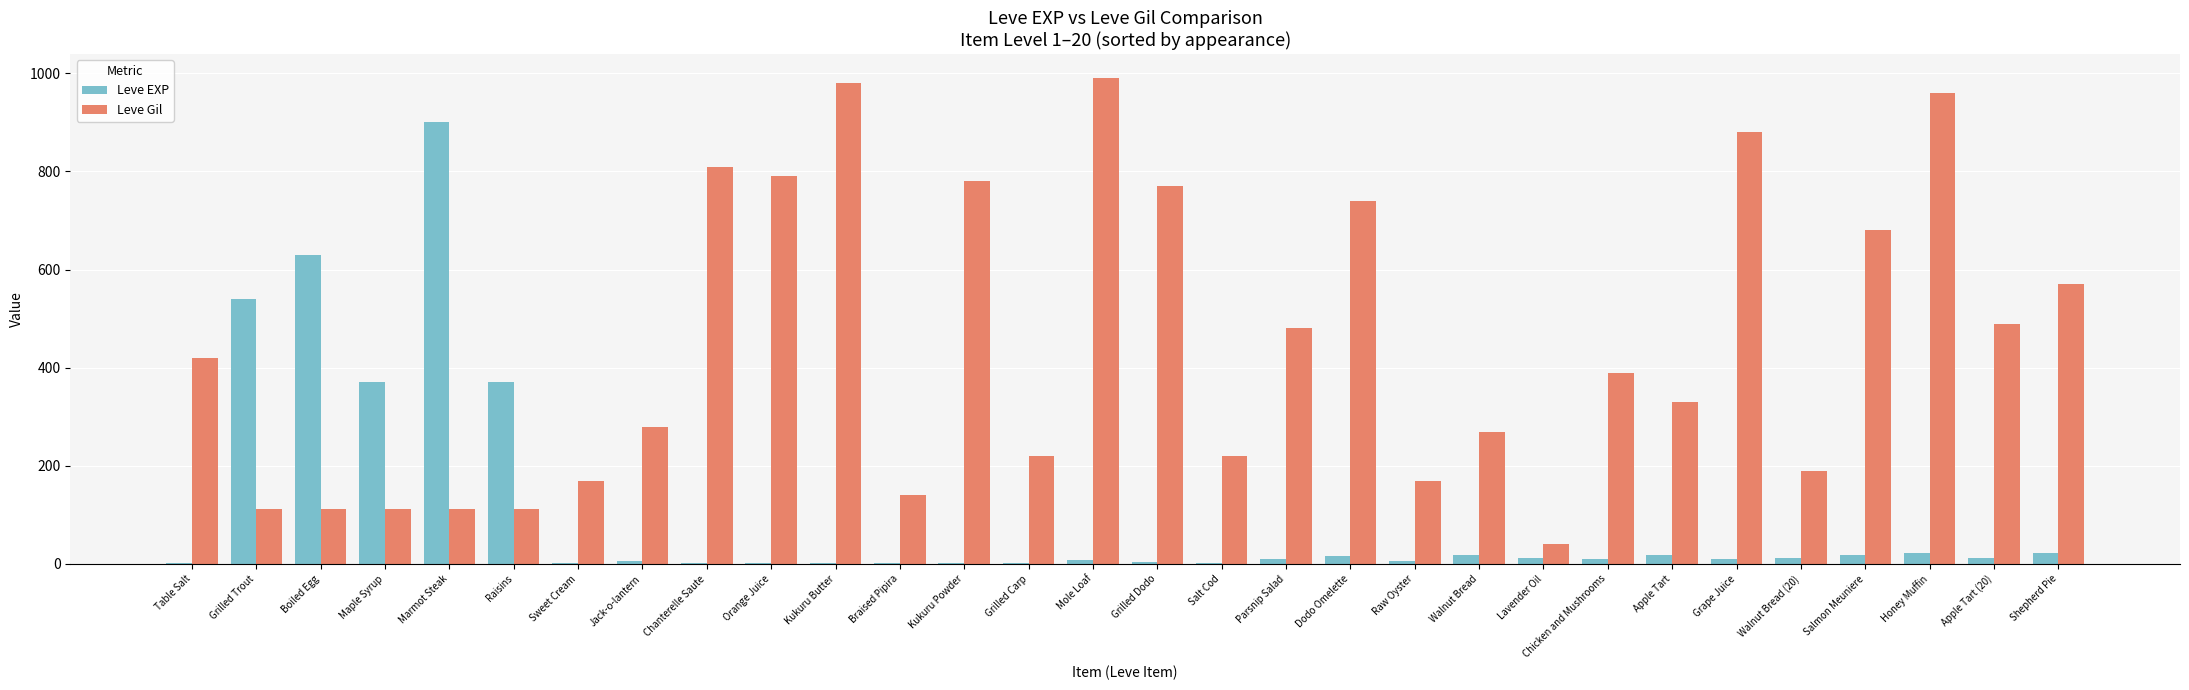

Which series changed the most between Grilled Trout and Lavender Oil?

Leve EXP